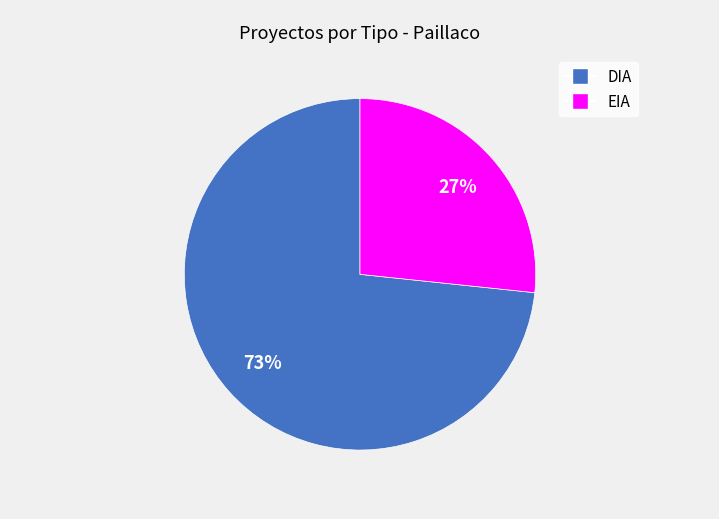

To the nearest percent, what is the combined percentage of DIA and EIA?

100%